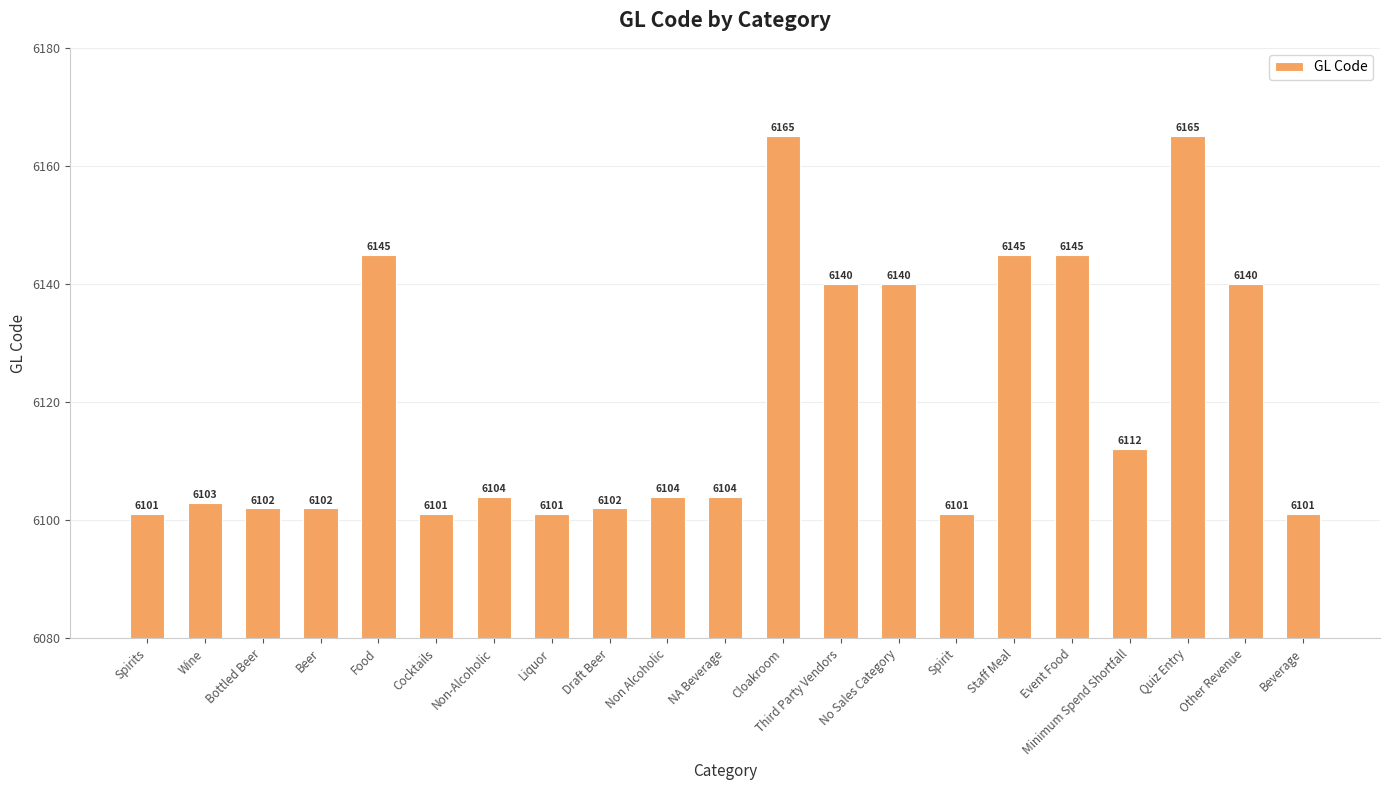

What is the difference between the maximum and minimum values?

64